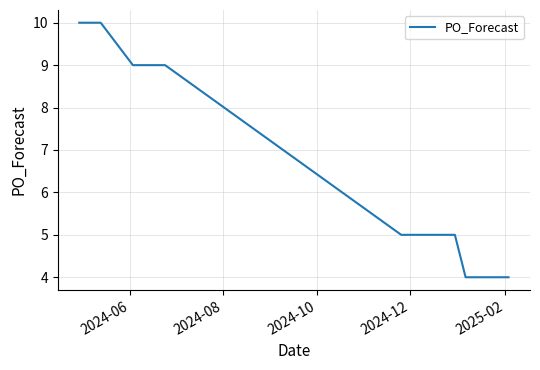

How many series are shown in this chart?

1